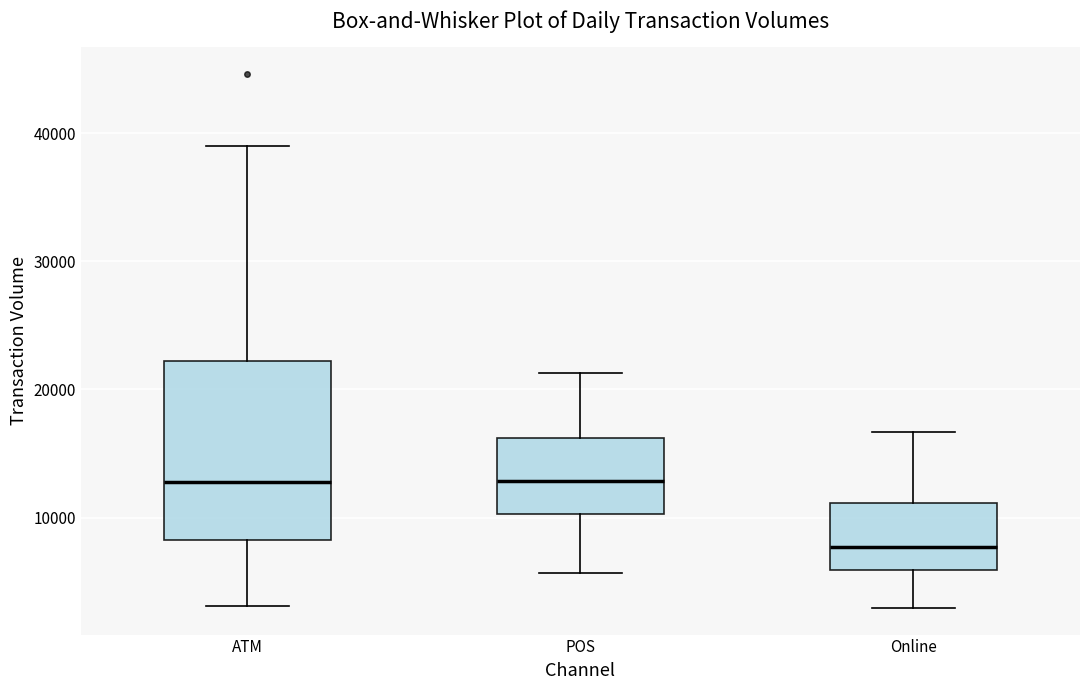

Where does the median line of the box for POS sit on the y-axis? The values are not printed on the chart, so give them approximately, as read against the axis.

13000